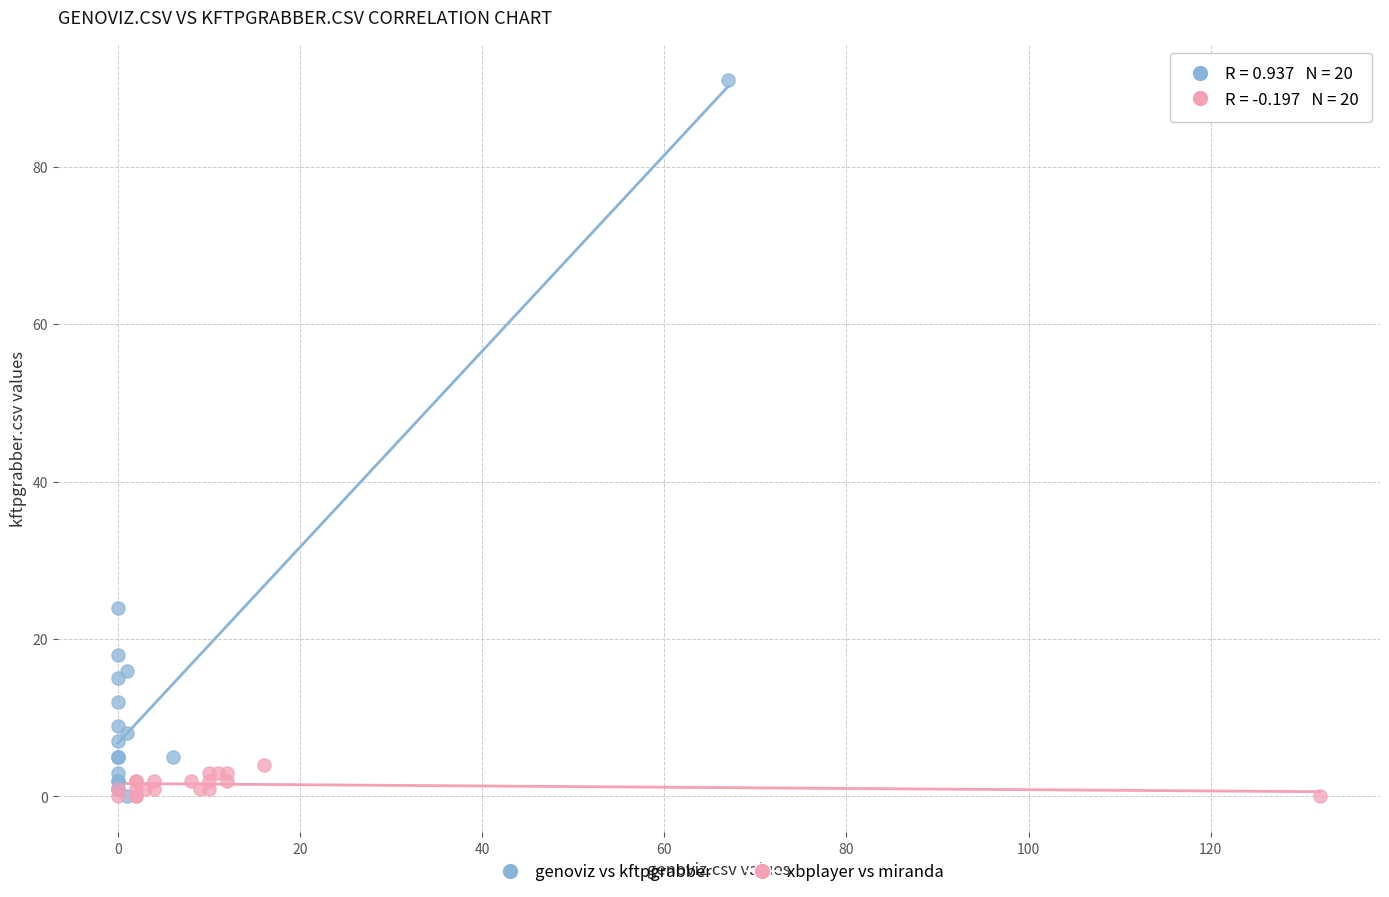

Which series has the widest spread of Y values?

genoviz vs kftpgrabber